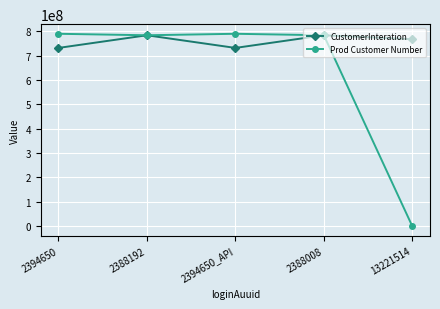

The value of Prod Customer Number at 2394650 is 789474747. True or false?

True